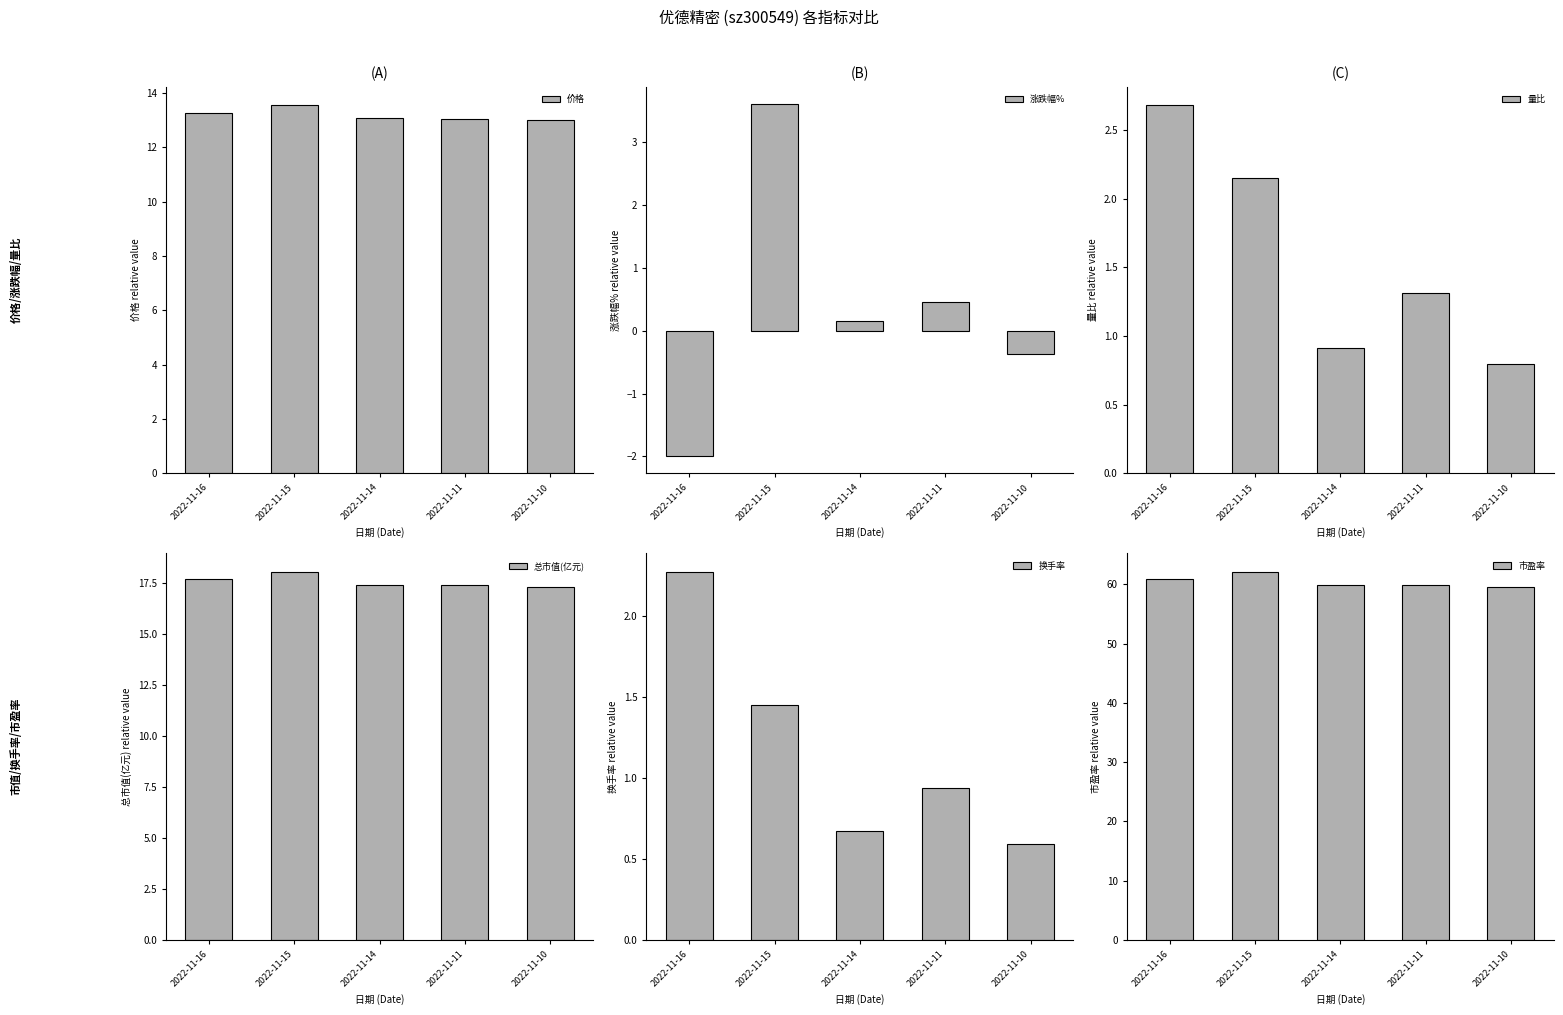

What is the sum of the 量比 values at 2022-11-14 and 2022-11-16?

3.6